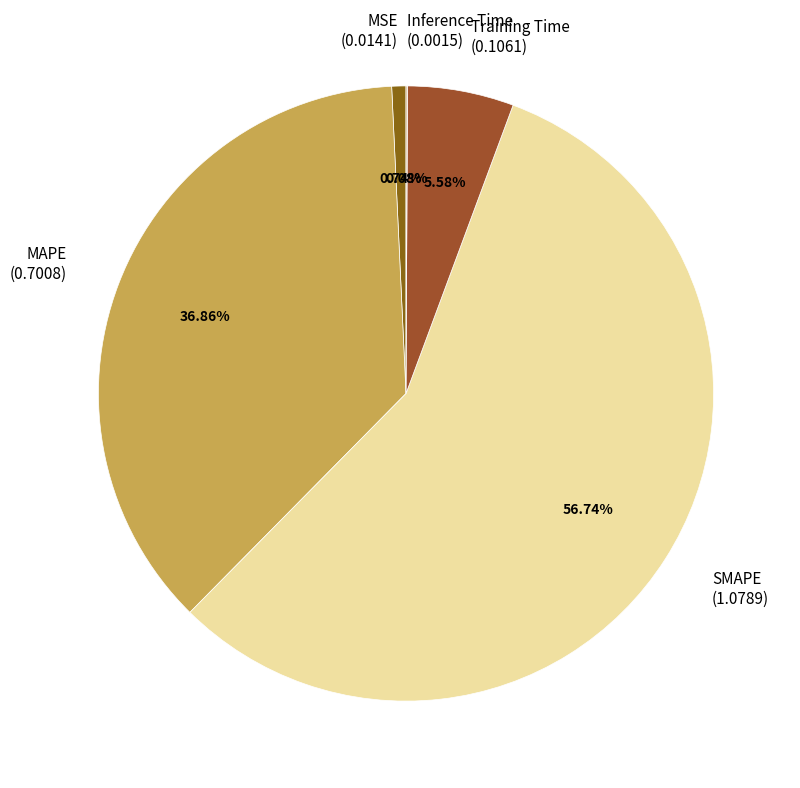

Does any single category account for the majority?

Yes